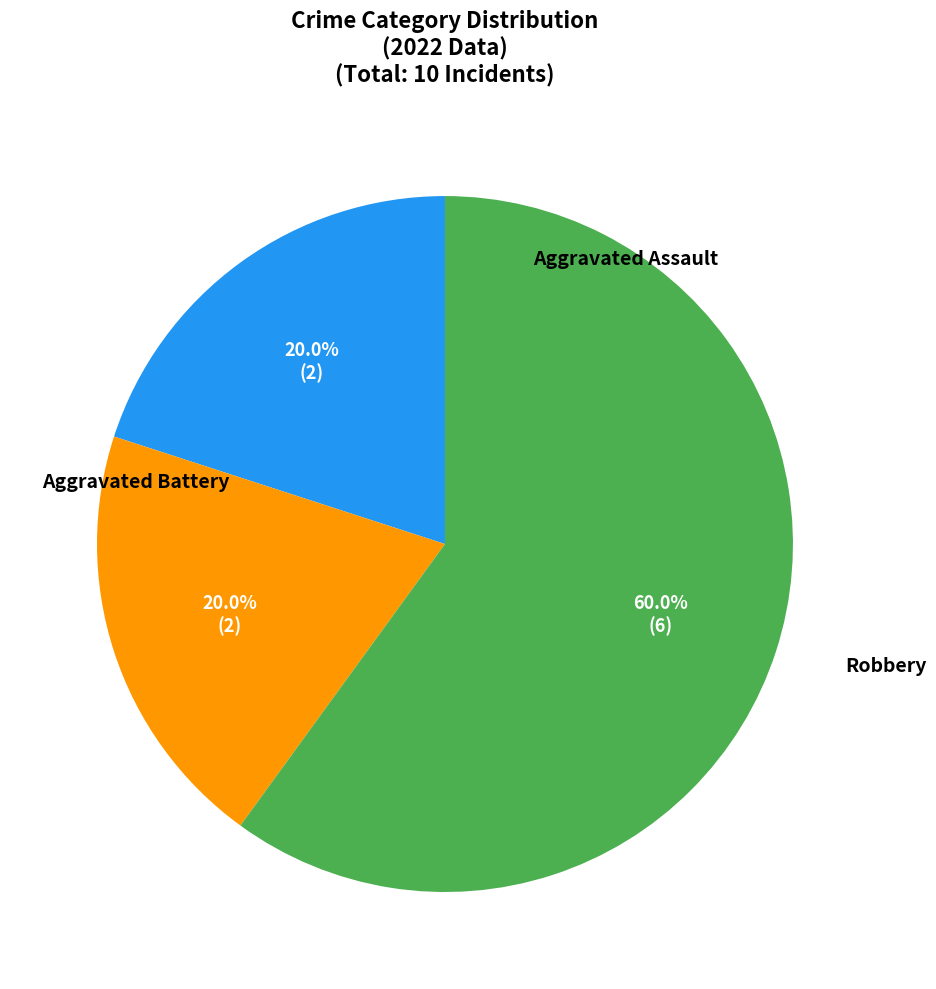

Rank the categories by value from highest to lowest.

Robbery, Aggravated Assault, Aggravated Battery